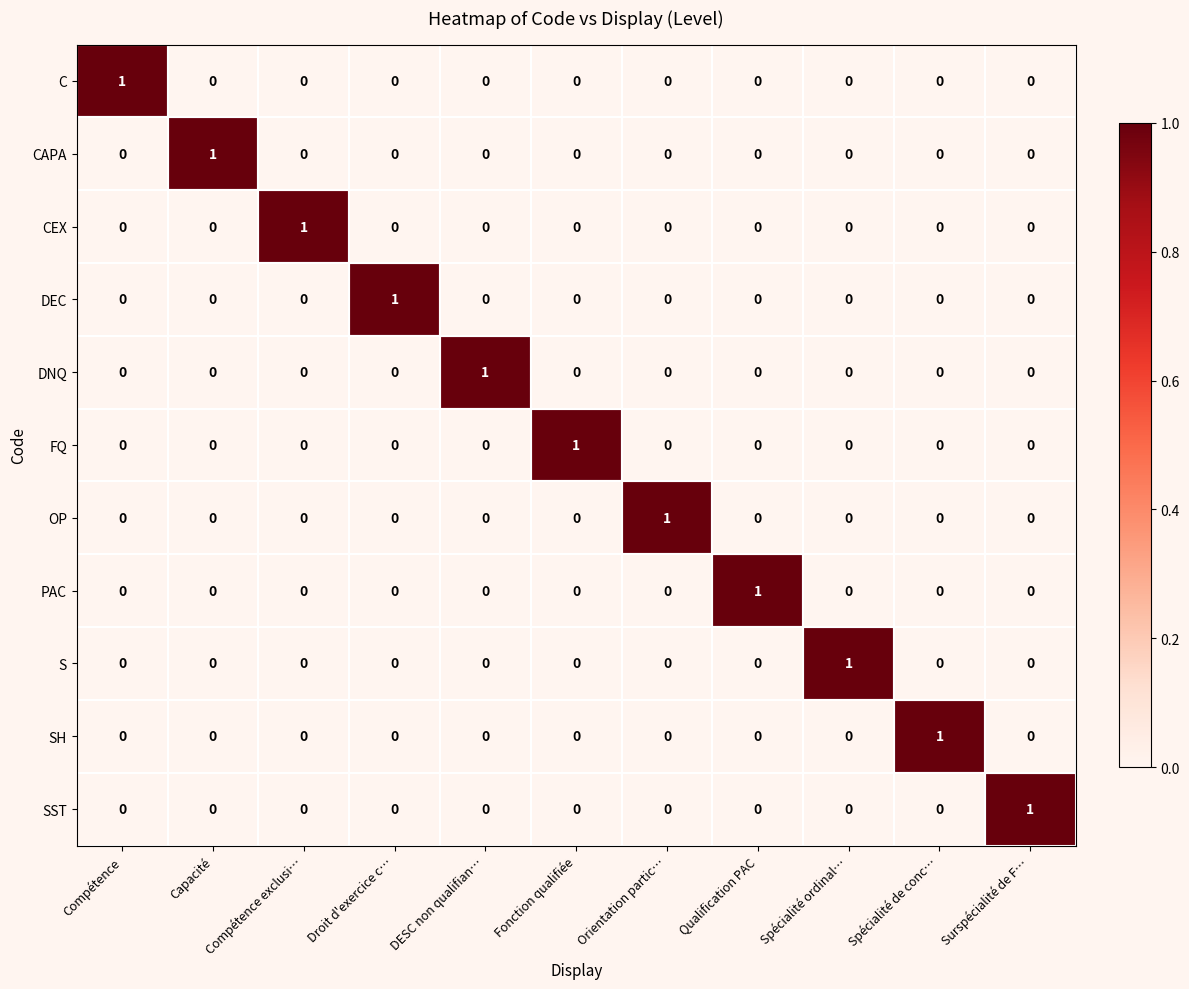

How many CAPA values are between 0 and 1?

11